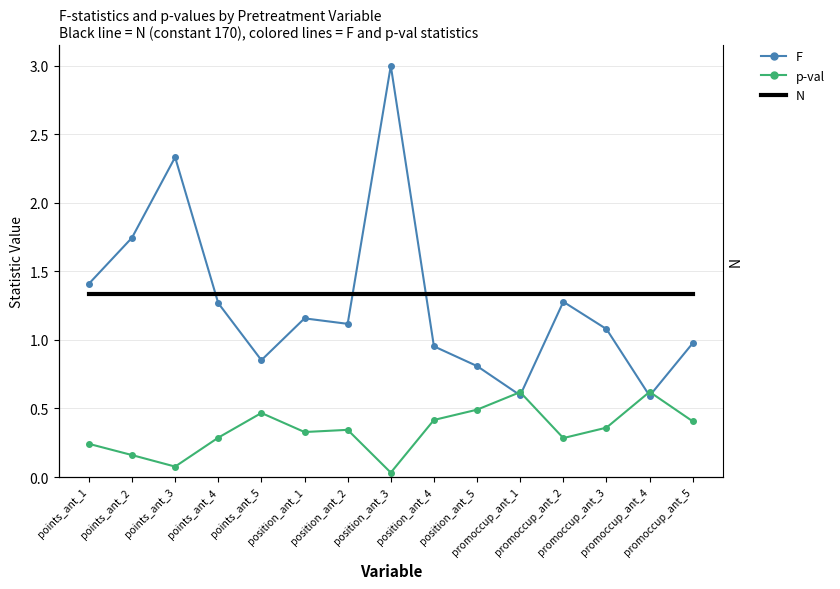

True or false: N and p-val cross at least once.

False